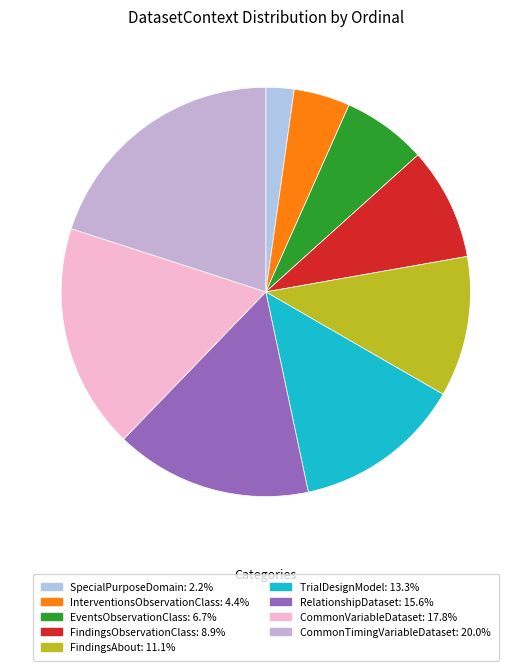

Approximately how many times larger is the value at CommonTimingVariableDataset compared to CommonVariableDataset?

1.1